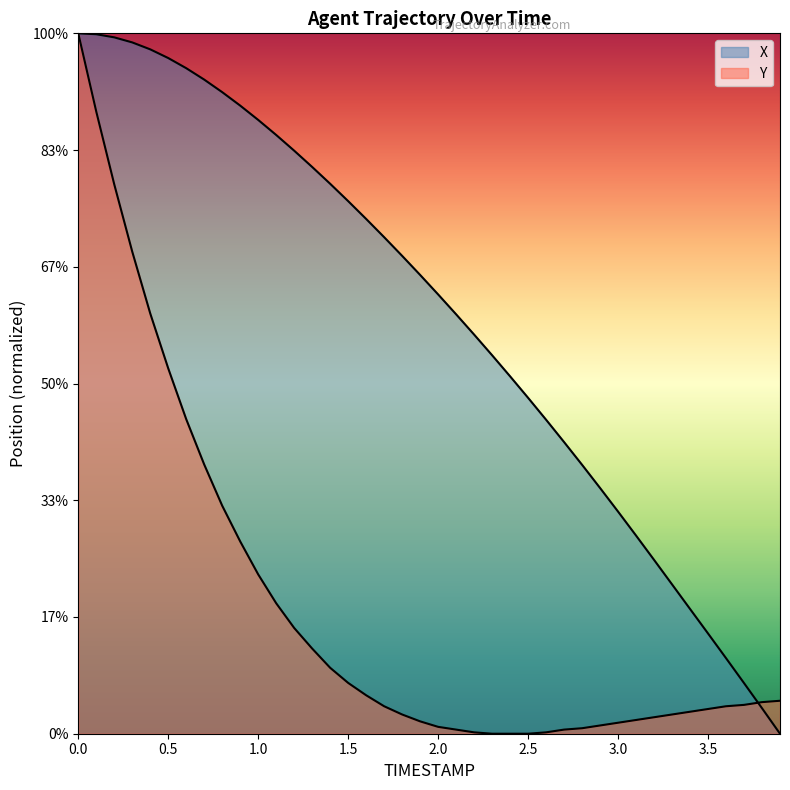

Reading right to left, transcribe all the data shown in this chart.

X: 3.9=2310.5	3.8=2310.7	3.7=2311.0	3.6=2311.2	3.5=2311.4	3.4=2311.7	3.3=2311.9	3.2=2312.1	3.1=2312.3	3.0=2312.6	2.9=2312.8	2.8=2313.0	2.7=2313.2	2.6=2313.4	2.5=2313.6	2.4=2313.8	2.3=2314.0	2.2=2314.2	2.1=2314.4	2.0=2314.6	1.9=2314.8	1.8=2314.9	1.7=2315.1	1.6=2315.3	1.5=2315.4	1.4=2315.6	1.3=2315.8	1.2=2315.9	1.1=2316.1	1.0=2316.2	0.9=2316.3	0.8=2316.5	0.7=2316.6	0.6=2316.7	0.5=2316.8	0.4=2316.9	0.3=2316.9	0.2=2317.0	0.1=2317.0	0.0=2317.0
Y: 3.9=2310.8	3.8=2310.8	3.7=2310.8	3.6=2310.8	3.5=2310.7	3.4=2310.7	3.3=2310.7	3.2=2310.7	3.1=2310.6	3.0=2310.6	2.9=2310.6	2.8=2310.6	2.7=2310.5	2.6=2310.5	2.5=2310.5	2.4=2310.5	2.3=2310.5	2.2=2310.5	2.1=2310.5	2.0=2310.6	1.9=2310.6	1.8=2310.7	1.7=2310.8	1.6=2310.9	1.5=2311.0	1.4=2311.1	1.3=2311.3	1.2=2311.5	1.1=2311.7	1.0=2312.0	0.9=2312.3	0.8=2312.6	0.7=2313.0	0.6=2313.4	0.5=2313.9	0.4=2314.4	0.3=2315.0	0.2=2315.6	0.1=2316.3	0.0=2317.0